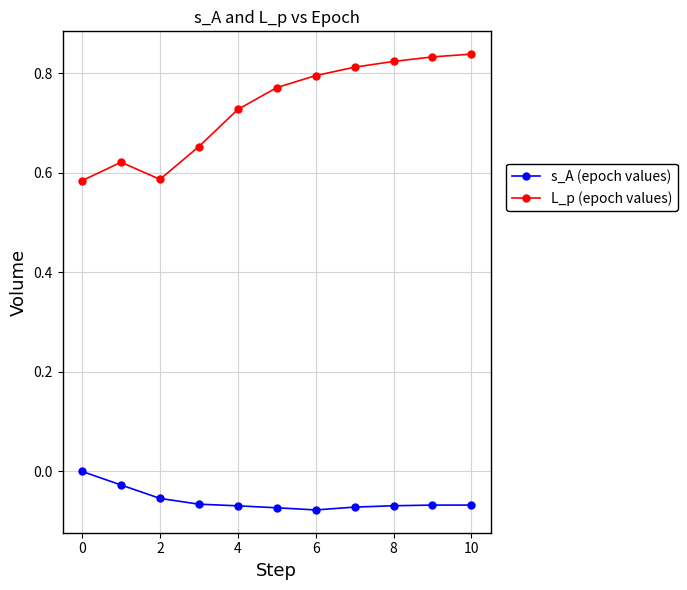

True or false: L_p (epoch values) and s_A (epoch values) intersect in this chart.

False